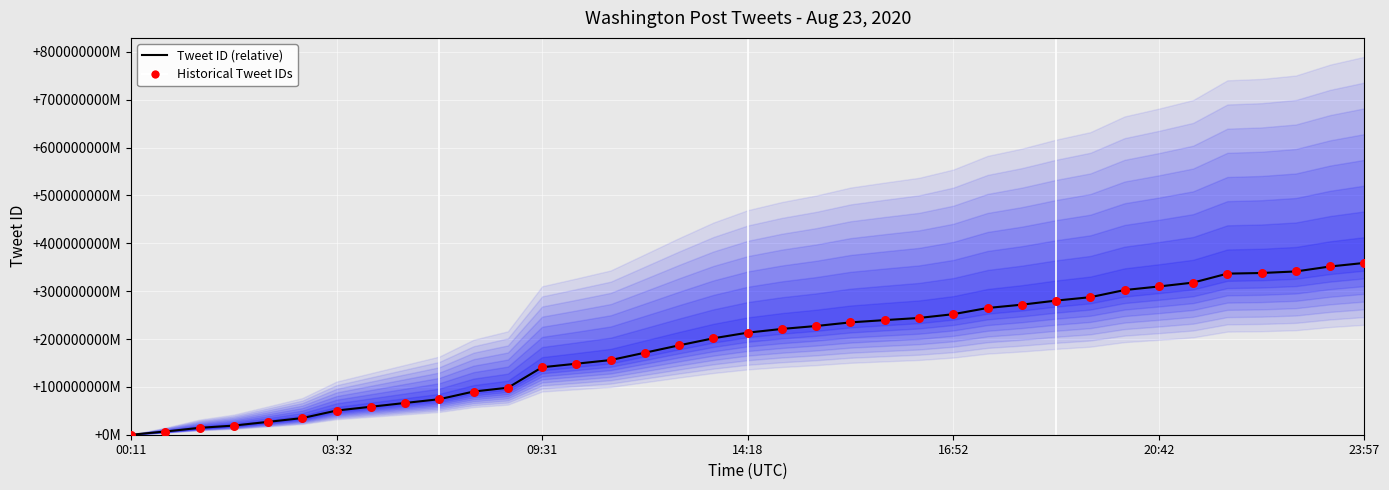

Is the value of Tweet ID (relative) at 23:57 greater than the value of Historical Tweet IDs at 35?

No